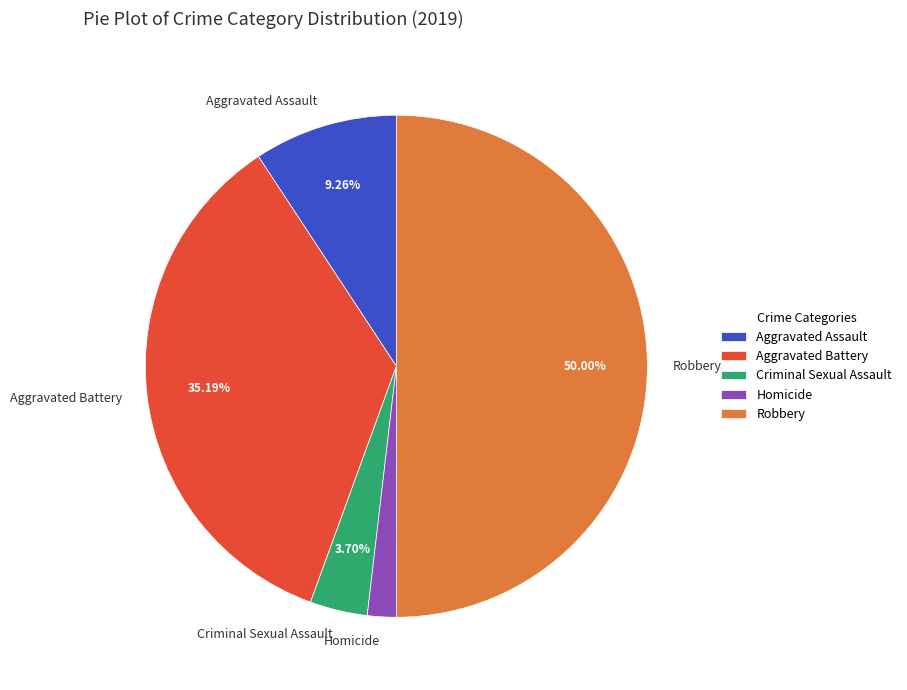

To the nearest percent, what is the difference between the Robbery and Criminal Sexual Assault slice percentages?

46%